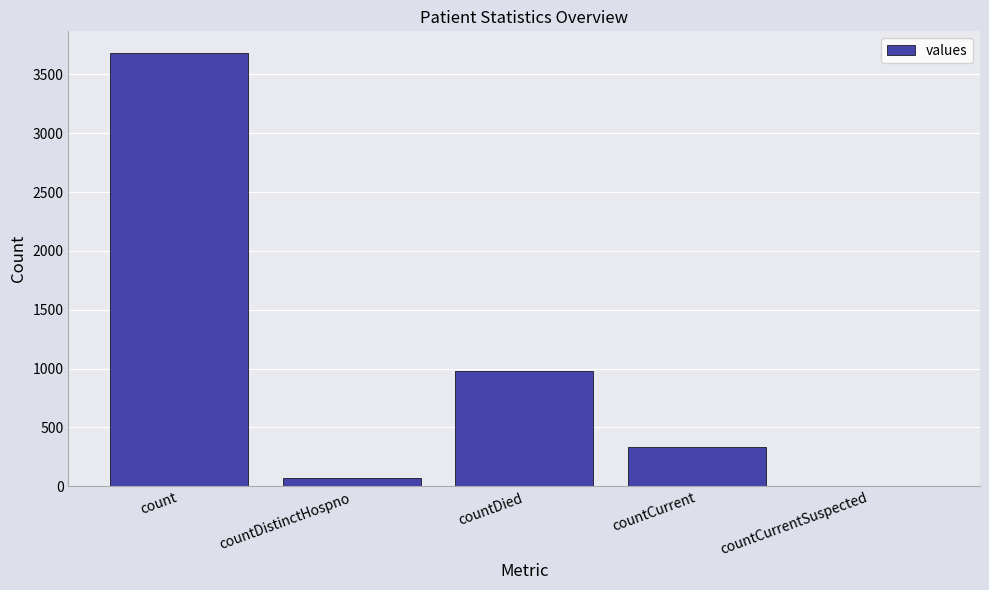

Is it true that the value at countDied is 977?

True